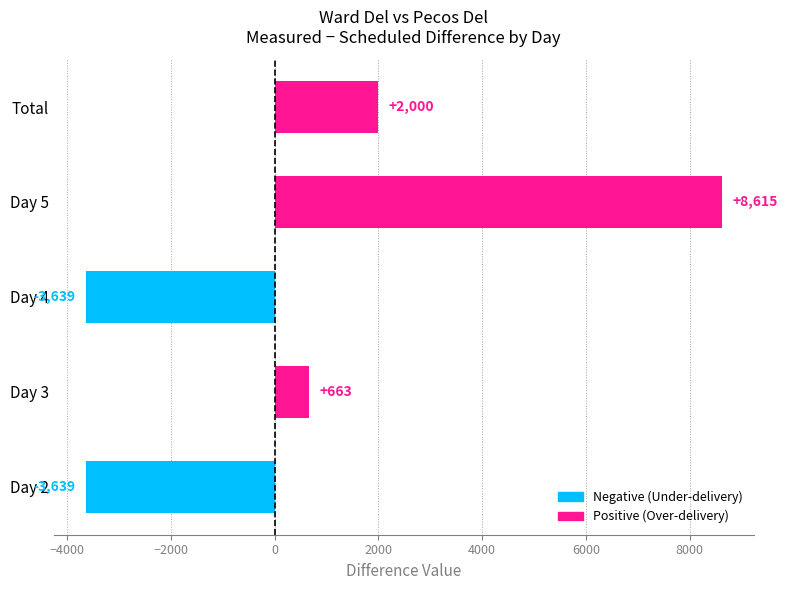

What is the average value?

800